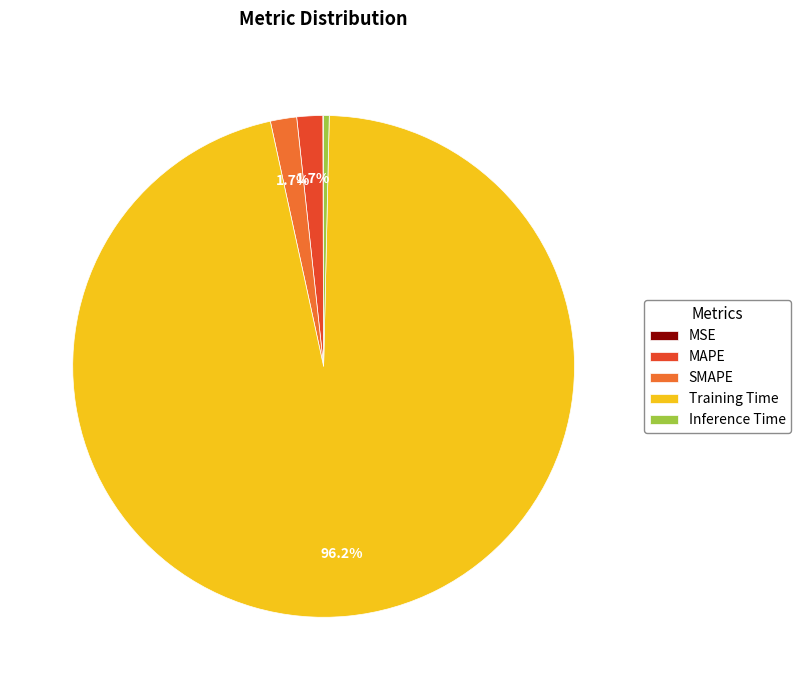

True or false: SMAPE accounts for 2% of the total.

True